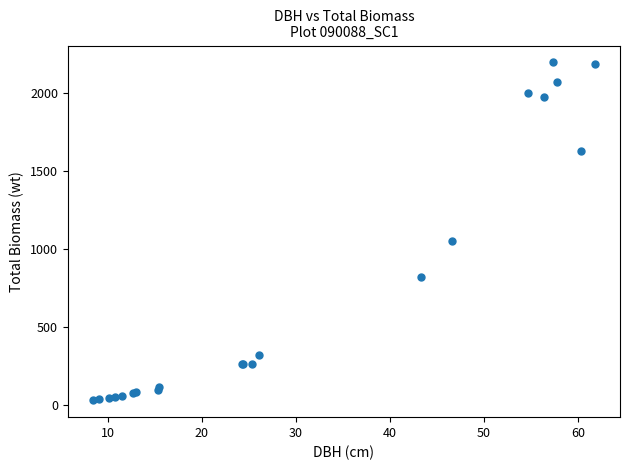

What Y value in the scatter plot is closest to 1112?

1048.9